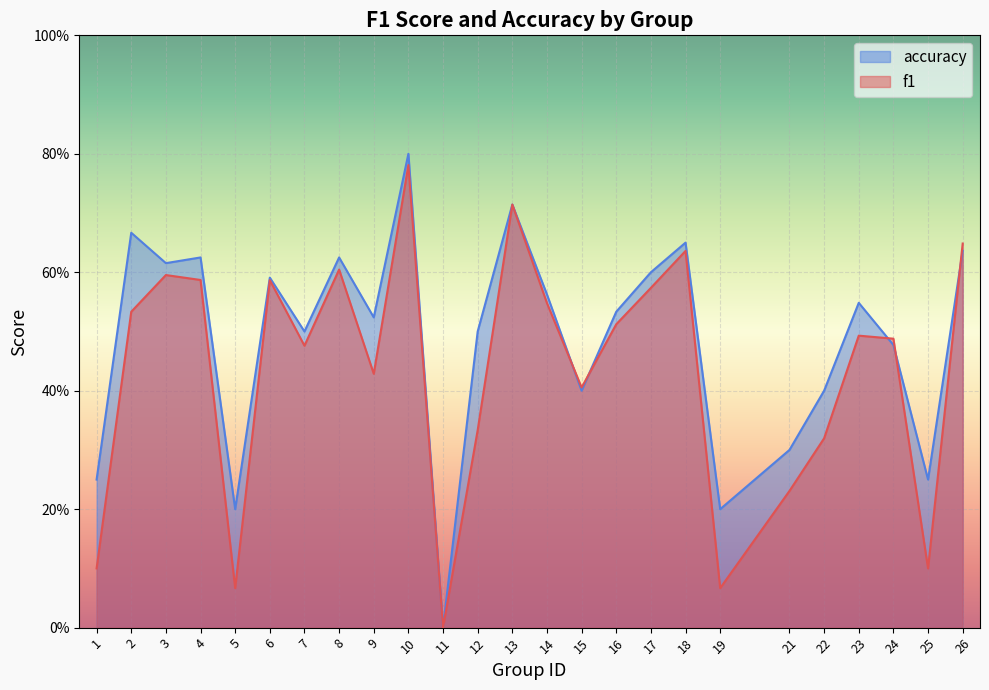

In f1, how many points are lower than both neighbors (excluding endpoints)?

7